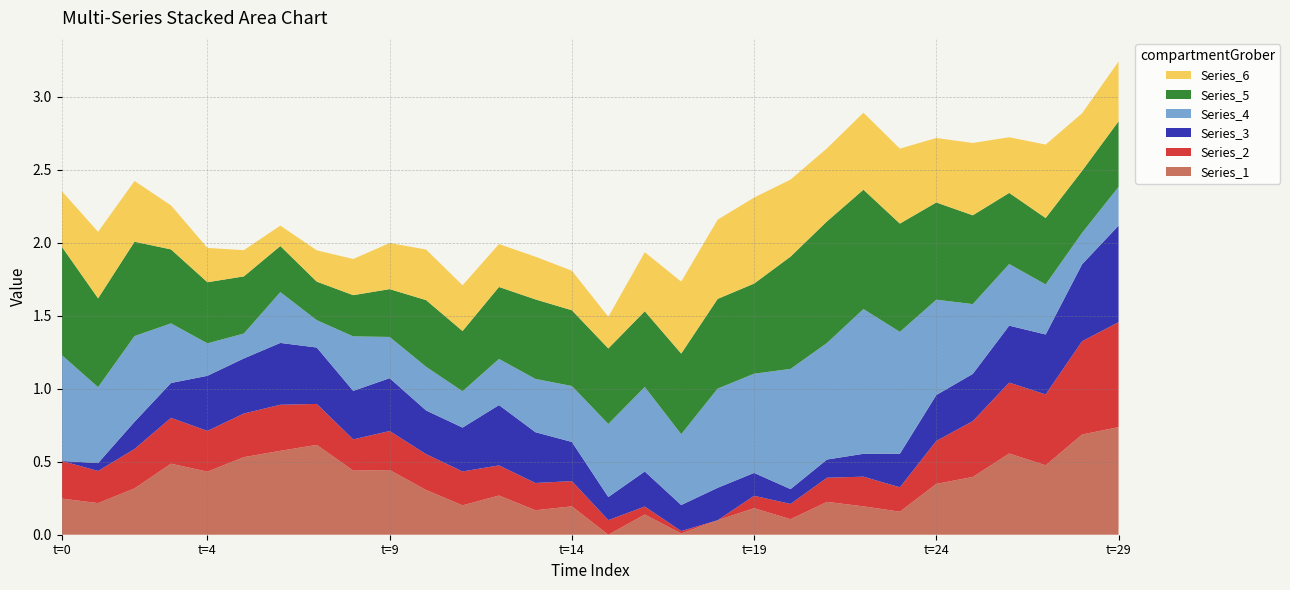

Reading right to left, list all the values displayed in this chart.

Series_1: 29=0.7	28=0.7	27=0.5	26=0.6	25=0.4	24=0.3	23=0.2	22=0.2	21=0.2	20=0.1	19=0.2	18=0.1	17=0.0	16=0.1	15=0.0	14=0.2	13=0.2	12=0.3	11=0.2	10=0.3	9=0.4	8=0.4	7=0.6	6=0.6	5=0.5	4=0.4	3=0.5	2=0.3	1=0.2	0=0.2
Series_2: 29=0.7	28=0.6	27=0.5	26=0.5	25=0.4	24=0.3	23=0.2	22=0.2	21=0.2	20=0.1	19=0.1	18=0.0	17=0.0	16=0.1	15=0.1	14=0.2	13=0.2	12=0.2	11=0.2	10=0.2	9=0.3	8=0.2	7=0.3	6=0.3	5=0.3	4=0.3	3=0.3	2=0.3	1=0.2	0=0.3
Series_3: 29=0.7	28=0.5	27=0.4	26=0.4	25=0.3	24=0.3	23=0.2	22=0.2	21=0.1	20=0.1	19=0.2	18=0.2	17=0.2	16=0.2	15=0.2	14=0.3	13=0.3	12=0.4	11=0.3	10=0.3	9=0.4	8=0.3	7=0.4	6=0.4	5=0.4	4=0.4	3=0.2	2=0.2	1=0.1	0=0.0
Series_4: 29=0.3	28=0.2	27=0.3	26=0.4	25=0.5	24=0.7	23=0.8	22=1.0	21=0.8	20=0.8	19=0.7	18=0.7	17=0.5	16=0.6	15=0.5	14=0.4	13=0.4	12=0.3	11=0.2	10=0.3	9=0.3	8=0.4	7=0.2	6=0.3	5=0.2	4=0.2	3=0.4	2=0.6	1=0.5	0=0.7
Series_5: 29=0.4	28=0.4	27=0.5	26=0.5	25=0.6	24=0.7	23=0.7	22=0.8	21=0.8	20=0.8	19=0.6	18=0.6	17=0.6	16=0.5	15=0.5	14=0.5	13=0.5	12=0.5	11=0.4	10=0.5	9=0.3	8=0.3	7=0.3	6=0.3	5=0.4	4=0.4	3=0.5	2=0.6	1=0.6	0=0.7
Series_6: 29=0.4	28=0.4	27=0.5	26=0.4	25=0.5	24=0.4	23=0.5	22=0.5	21=0.5	20=0.5	19=0.6	18=0.5	17=0.5	16=0.4	15=0.2	14=0.3	13=0.3	12=0.3	11=0.3	10=0.3	9=0.3	8=0.2	7=0.2	6=0.1	5=0.2	4=0.2	3=0.3	2=0.4	1=0.5	0=0.4